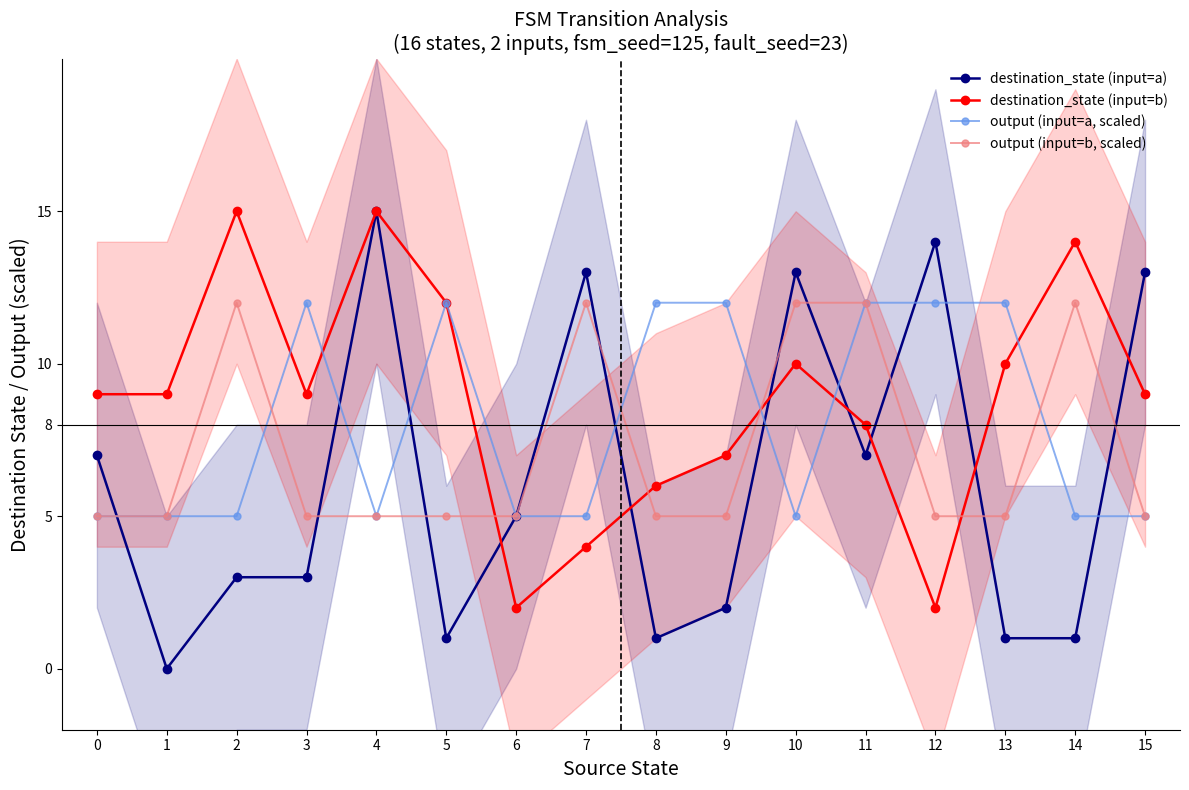

Which has a higher value, 10 or 14?

10